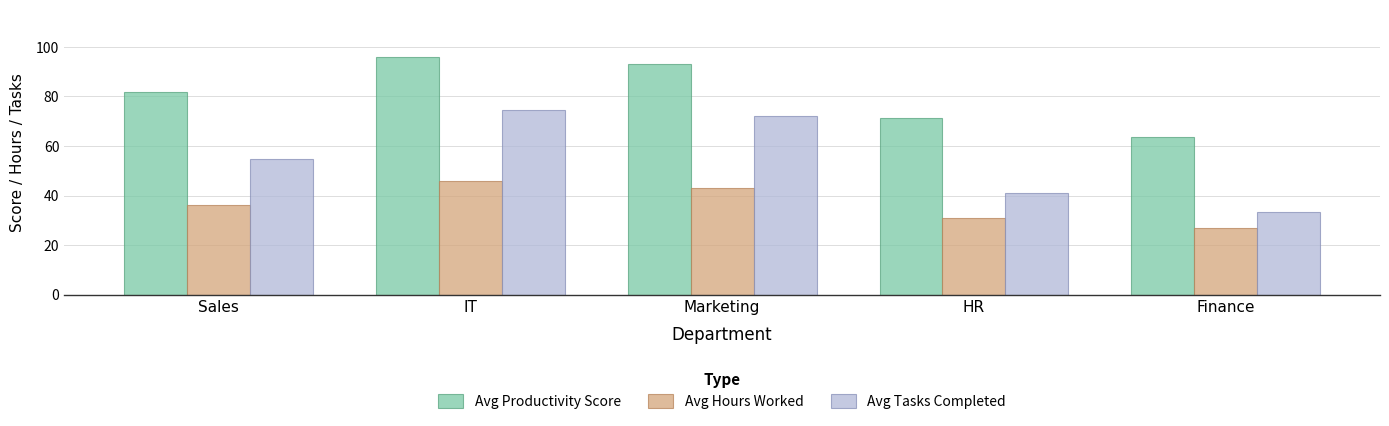

Count the number of data series in this chart.

3